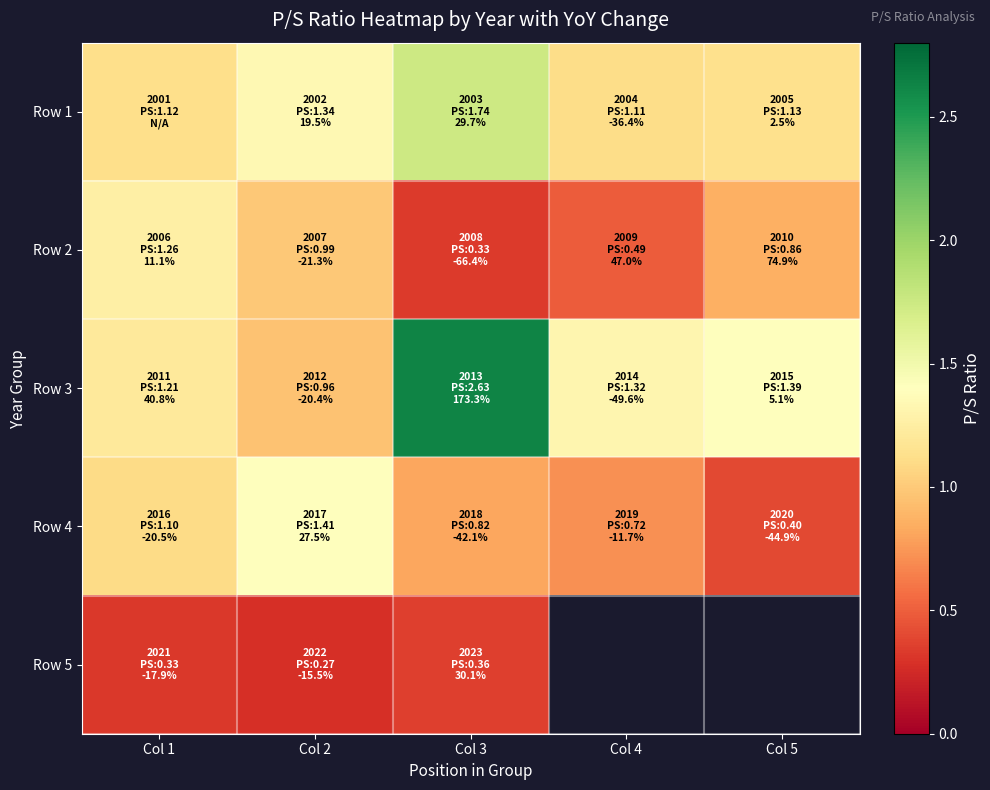

Which has a higher value, Col 5 or Col 2?

Col 2